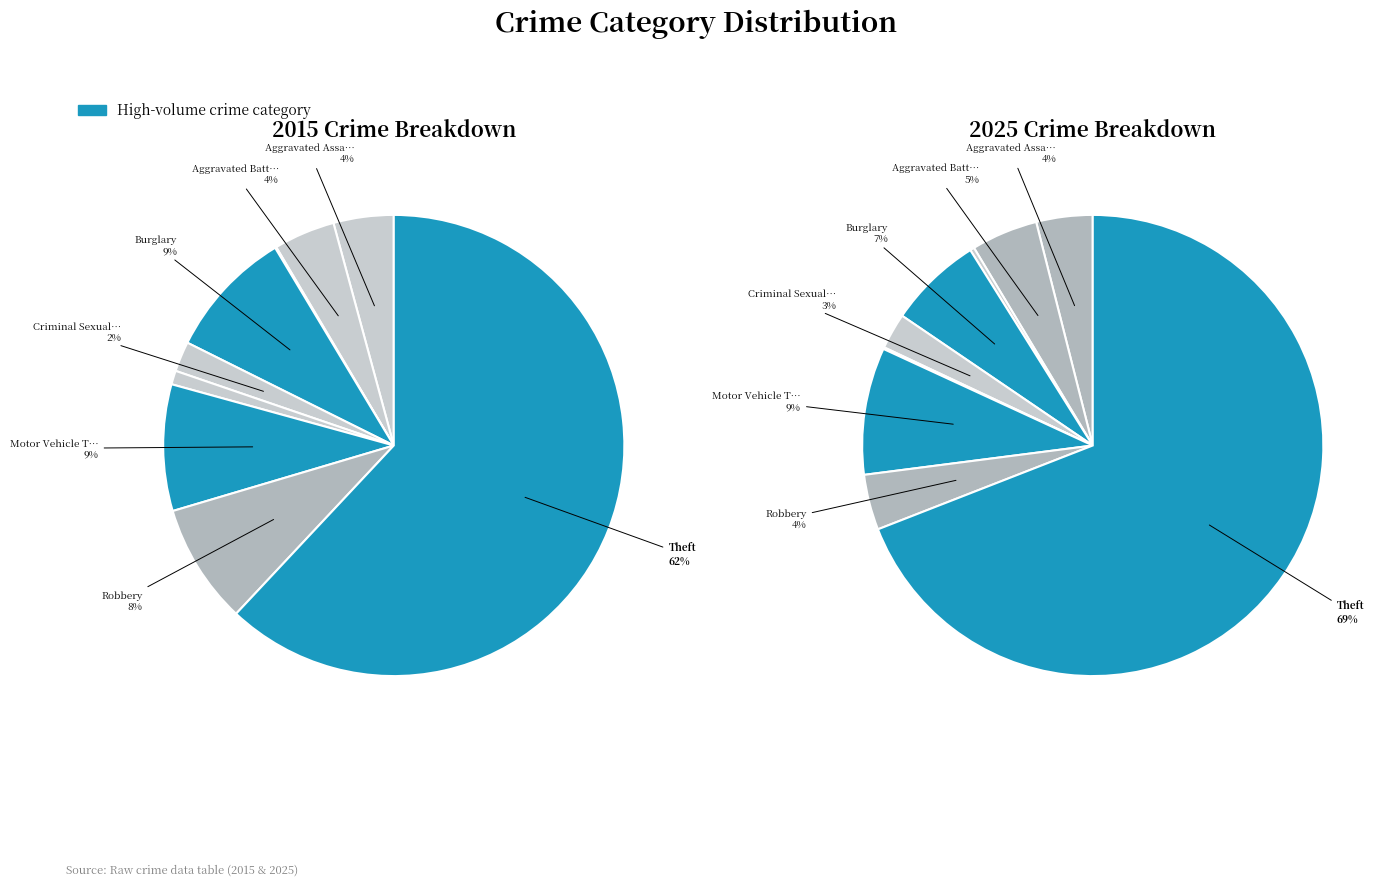

Rank the series by their maximum value, from lowest to highest.

values_2015, values_2025